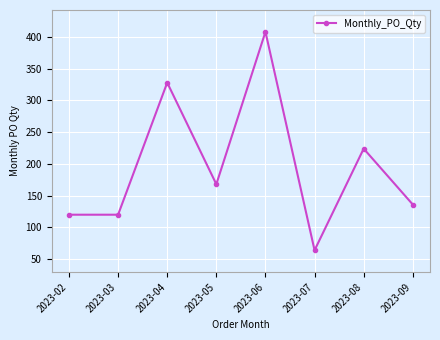

Reading right to left, transcribe all the data shown in this chart.

2023-09=136	2023-08=224	2023-07=64	2023-06=408	2023-05=168	2023-04=328	2023-03=120	2023-02=120